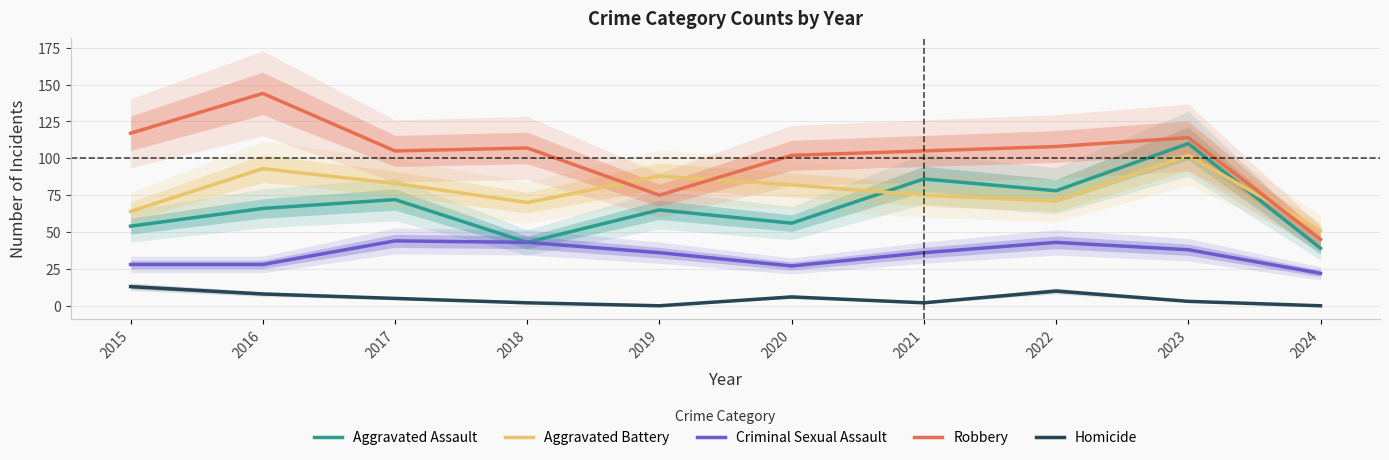

What is the value of the Aggravated Battery point at the 6th from the left?

82